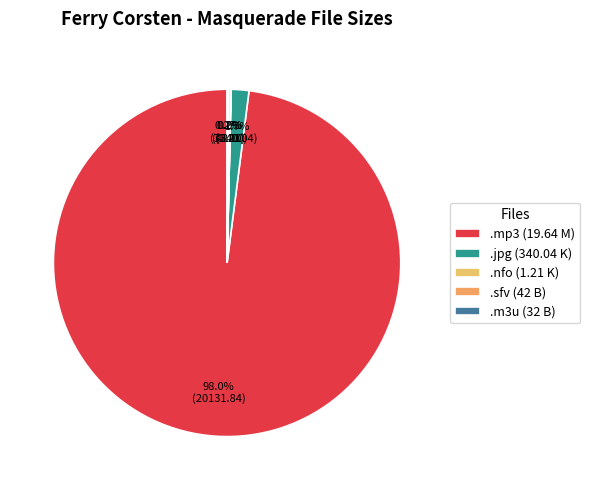

How many segments does this pie chart have?

5